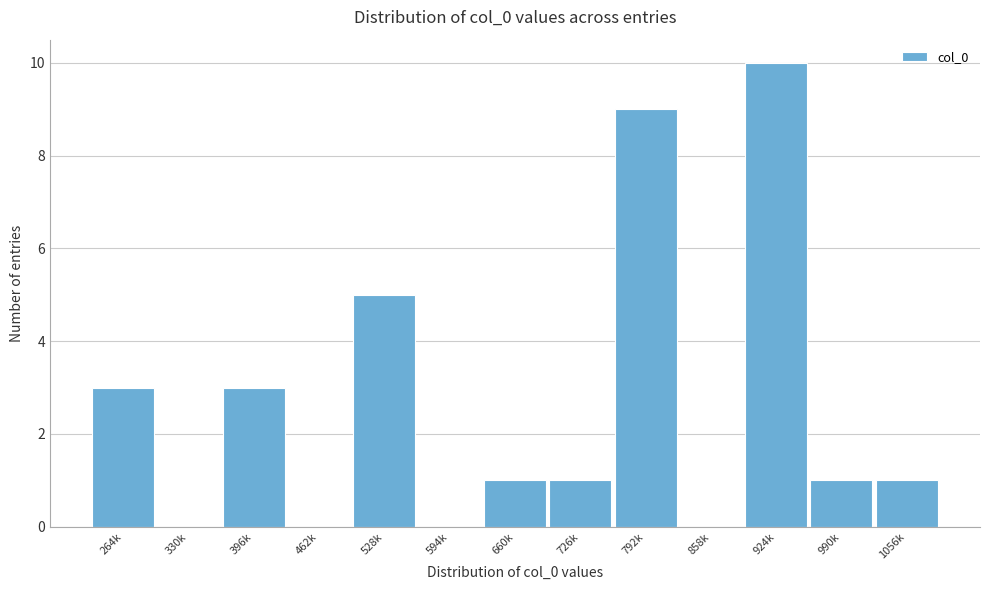

Reading left to right, transcribe all the data shown in this chart.

264k=3	330k=0	396k=3	462k=0	528k=5	594k=0	660k=1	726k=1	792k=9	858k=0	924k=10	990k=1	1056k=1